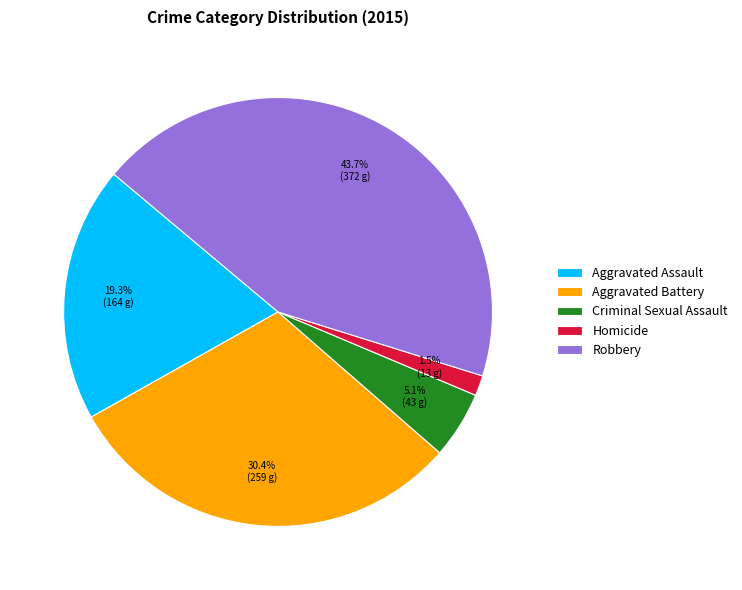

Rank the categories by value from highest to lowest.

Robbery, Aggravated Battery, Aggravated Assault, Criminal Sexual Assault, Homicide